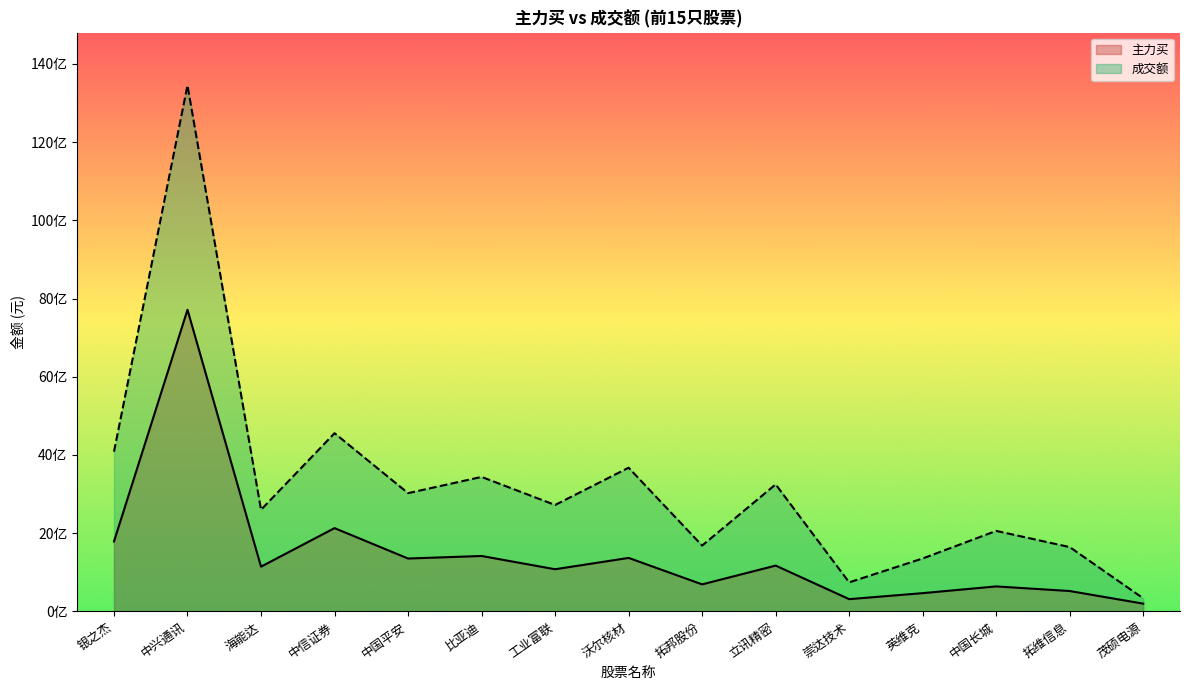

What is the highest value of the 成交额 series?

13451416854